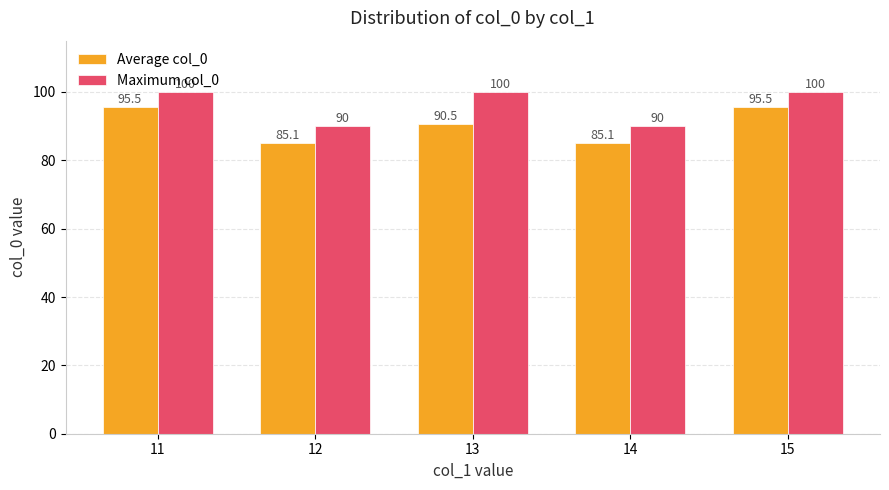

Is the value of Average col_0 at 14 greater than the value of Maximum col_0 at 14?

No